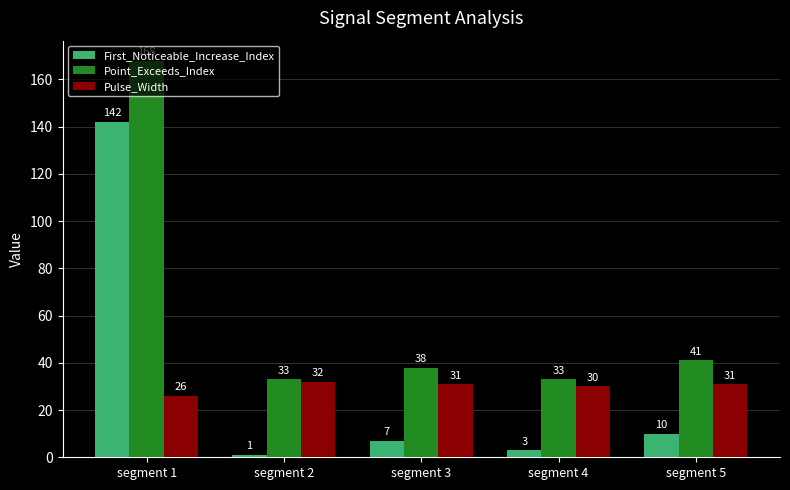

What is the value of the Point_Exceeds_Index bar at the 3rd from the left?

38